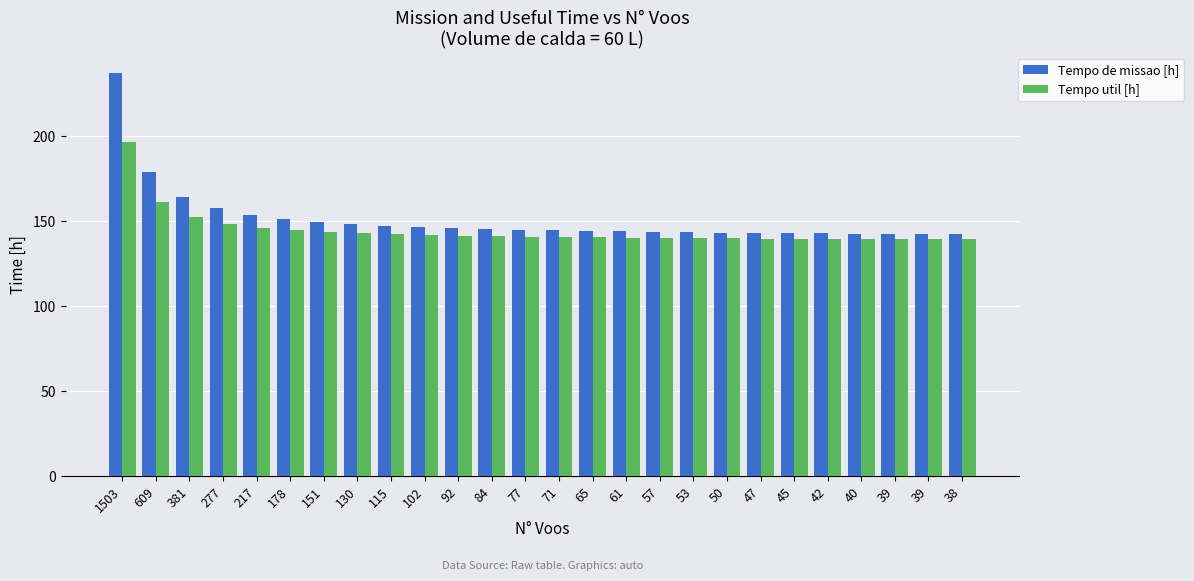

What is the difference between the maximum and minimum values in the Tempo util [h] series?

57.0